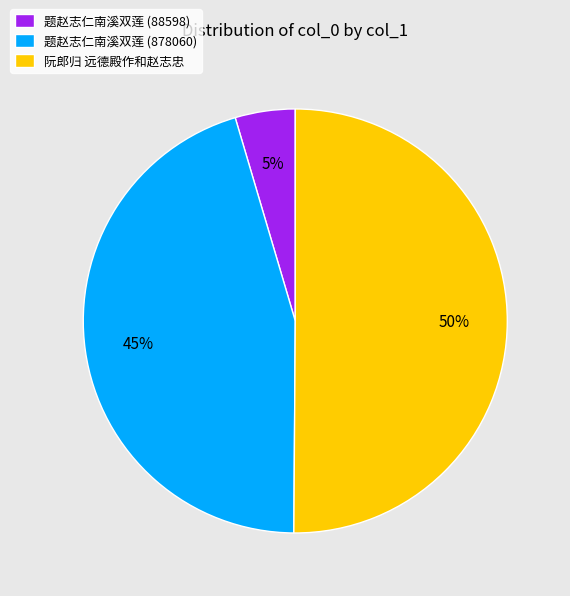

Which category has the biggest portion of the pie?

阮郎归 远德殿作和赵志忠